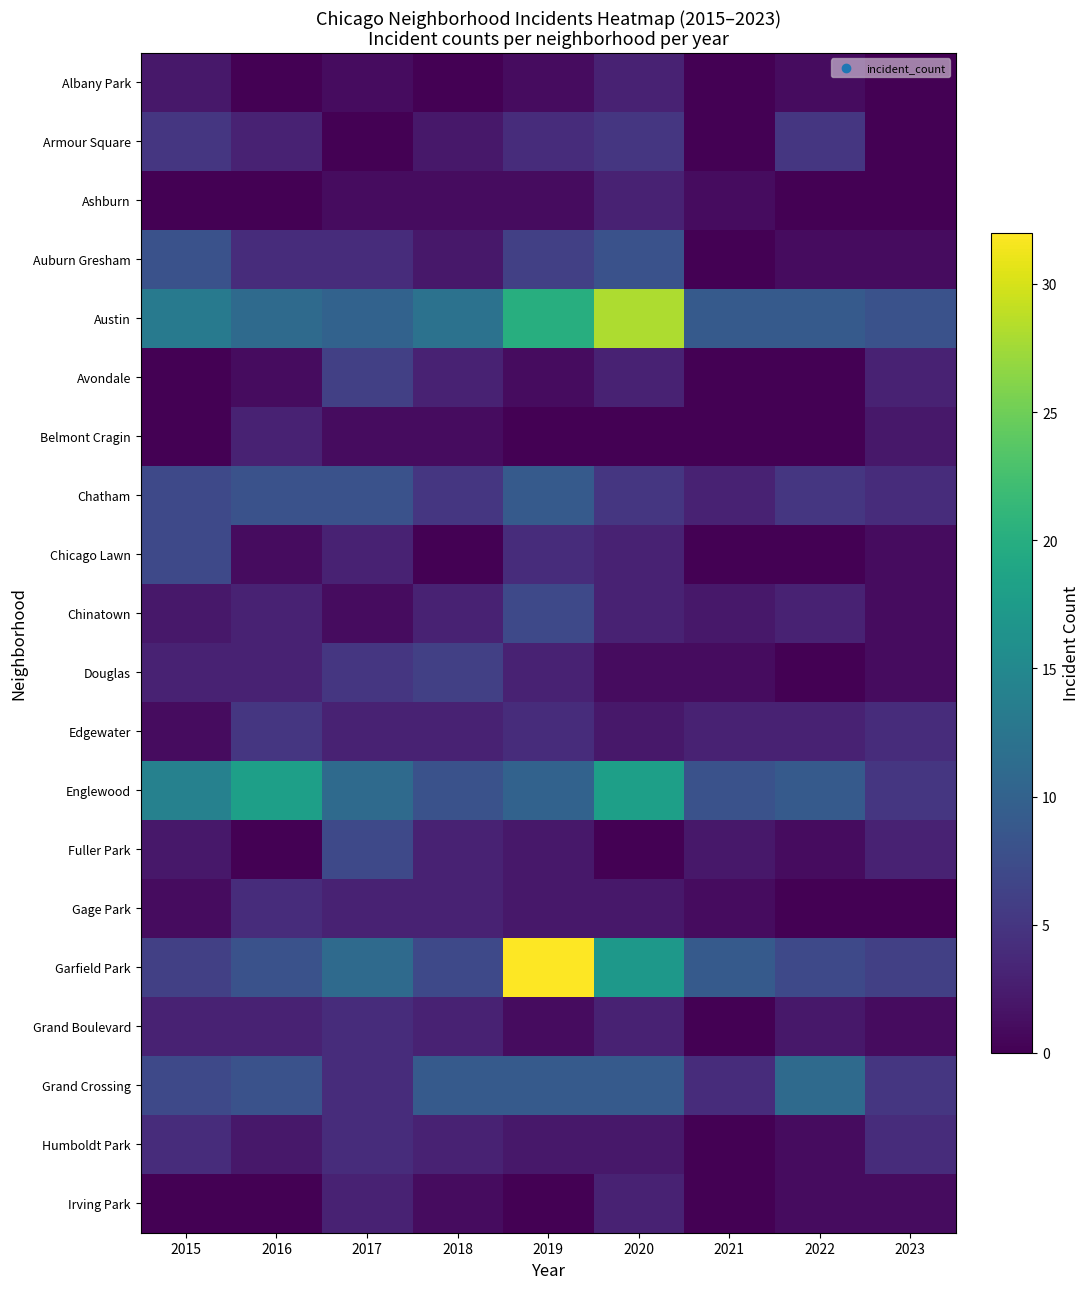

Which has a higher value, 2022 or 2023?

2022